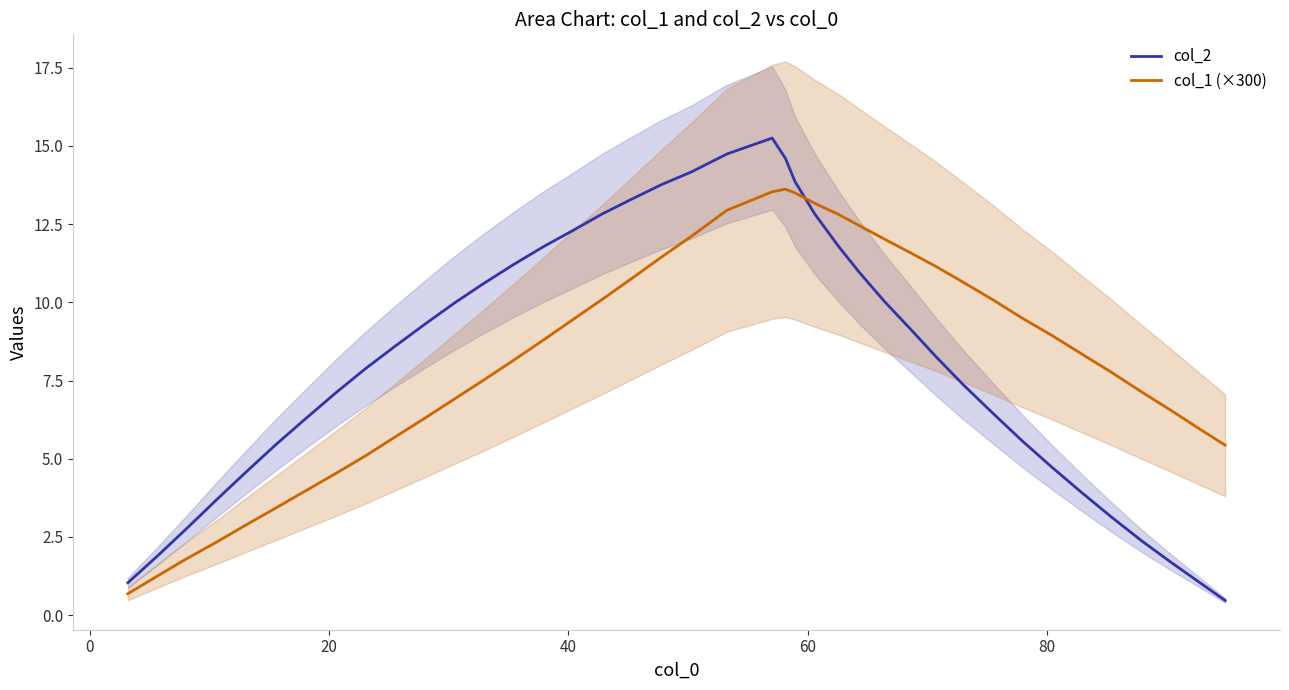

What is the minimum value for col_1 (×300)?

0.7